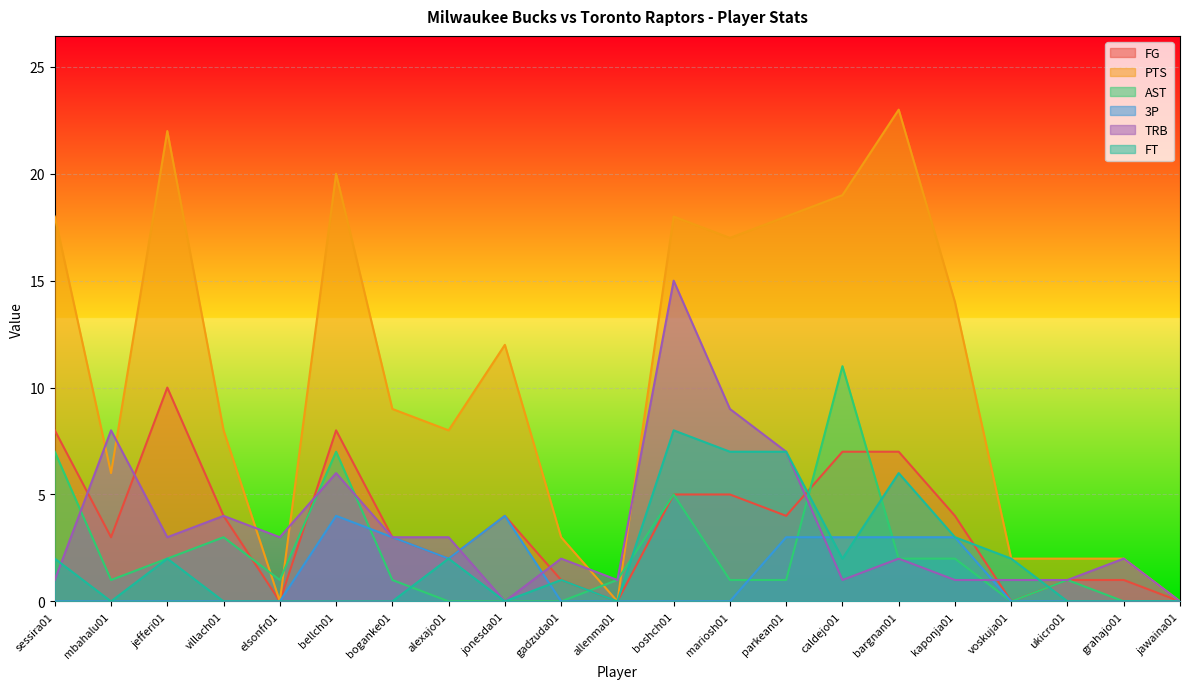

Between mariosh01 and jonesda01, which is larger?

mariosh01